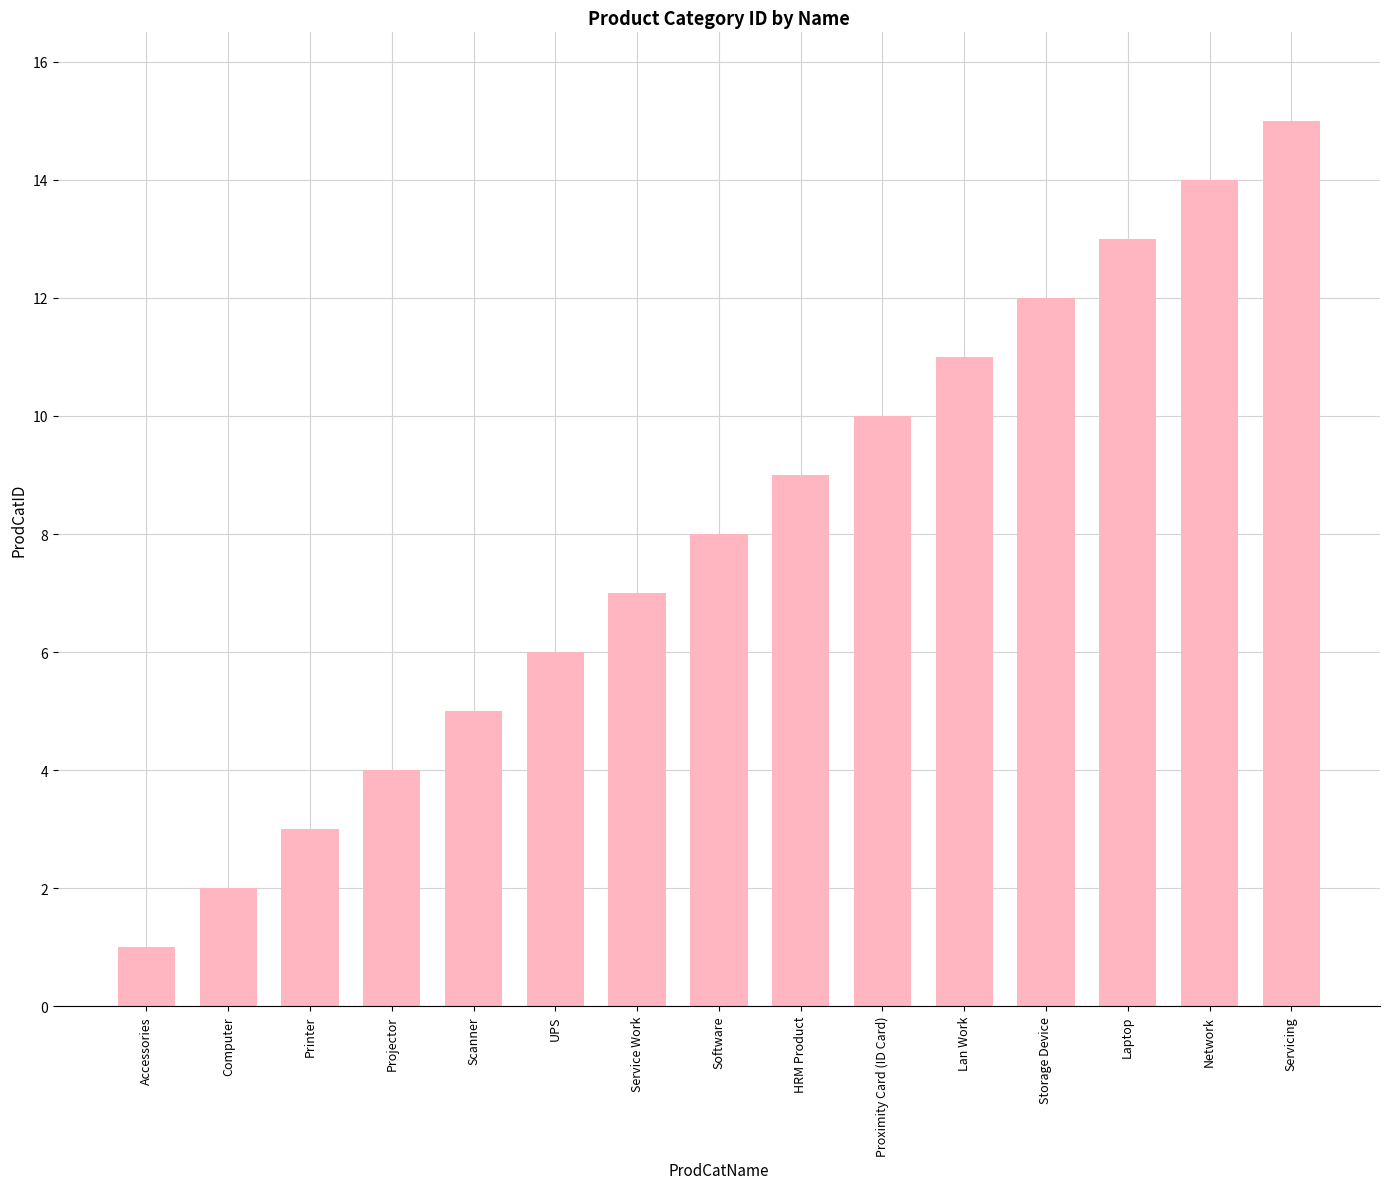

What is the change in value from Computer to Network?

+12